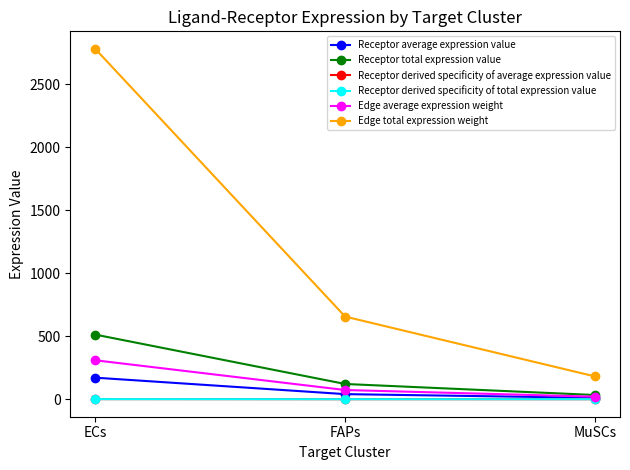

Does the chart have visible grid lines?

No